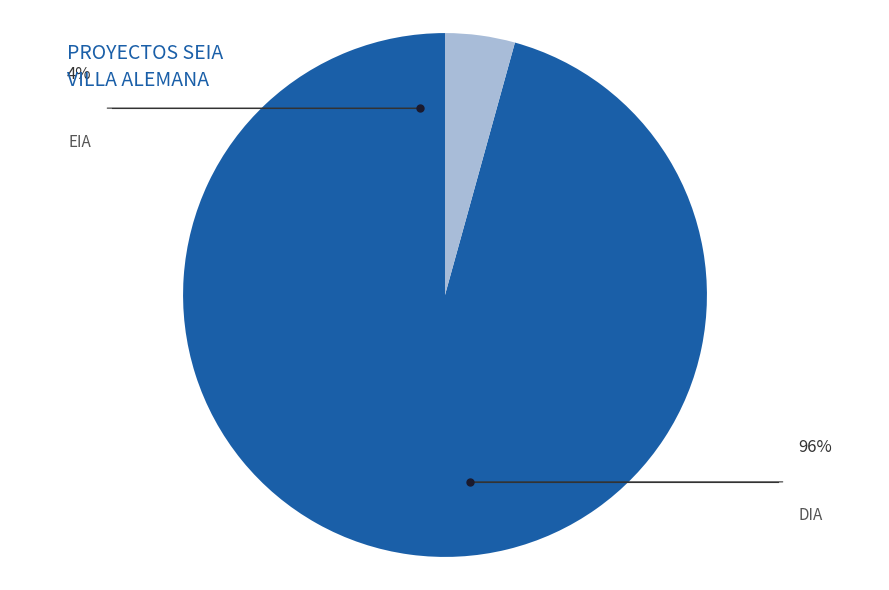

Does any single category account for the majority?

Yes